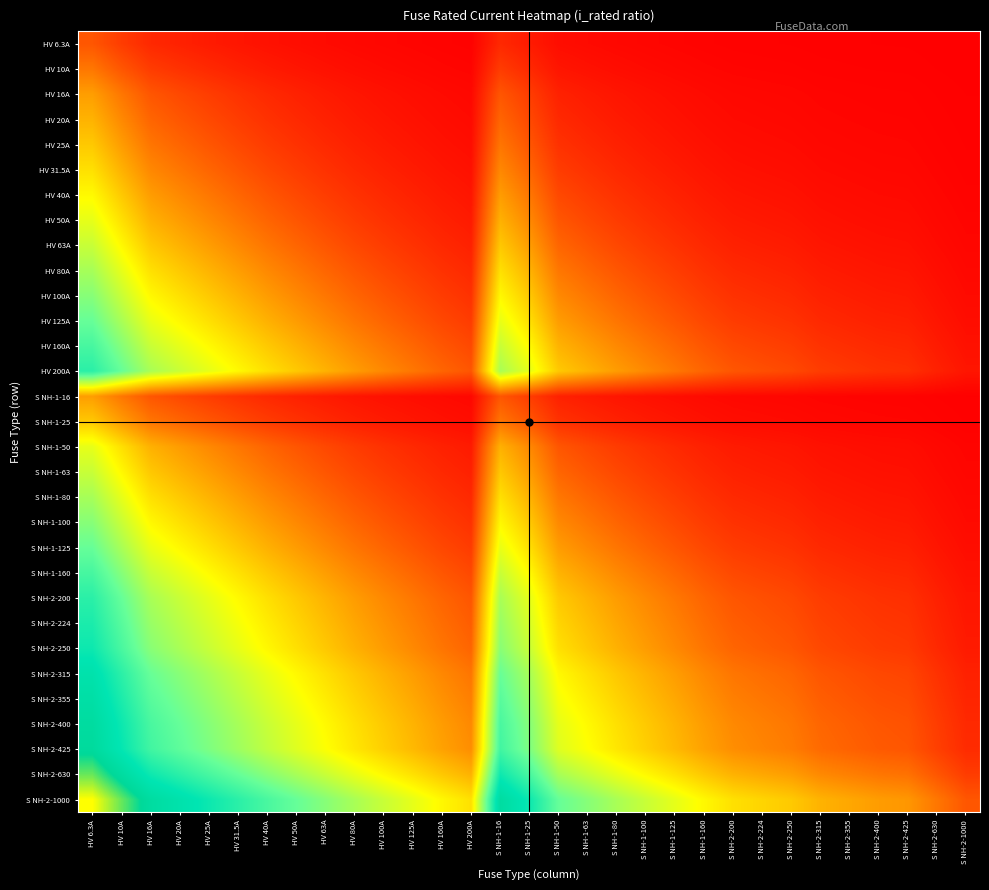

Which label corresponds to the largest value in the chart?

HV 6.3A